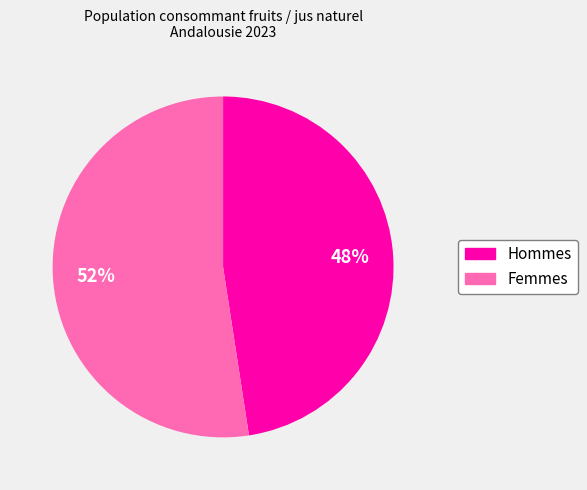

Does any single category account for the majority?

Yes